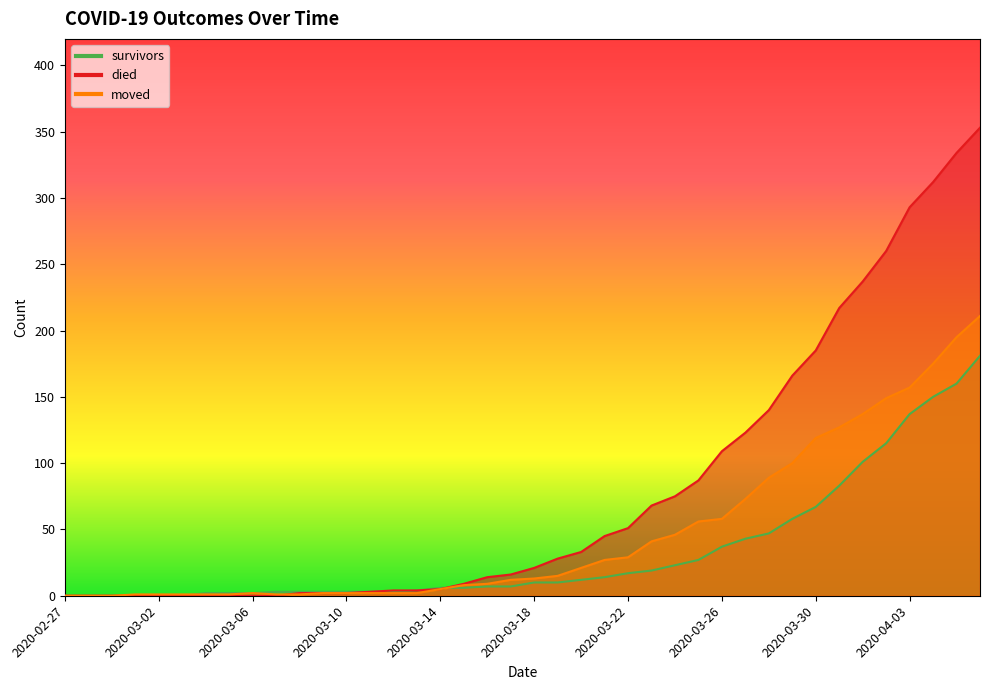

Between which two adjacent categories do died and moved first intersect?

2020-03-07 and 2020-03-08